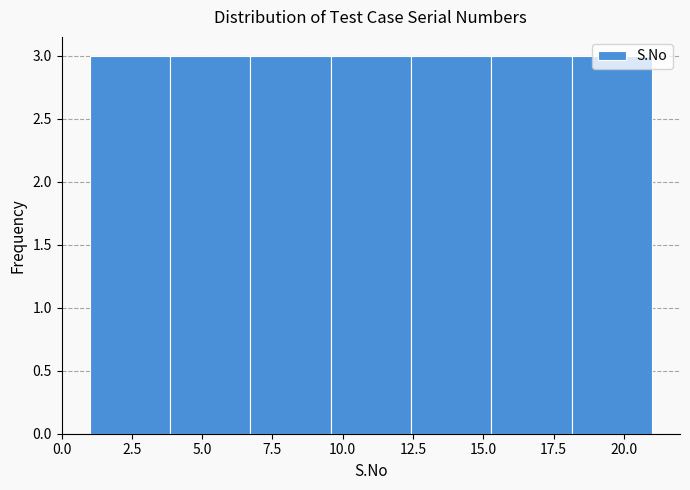

Reading left to right, list every bar in this chart as the range it spans on the x-axis followed by its height. Neither the bar edges nor the heights are printed on the chart, so give them approximately, as read against the axes.

1.0 to 4.0: 3
4.0 to 6.5: 3
6.5 to 9.5: 3
9.5 to 12.5: 3
12.5 to 15.5: 3
15.5 to 18.0: 3
18.0 to 21.0: 3